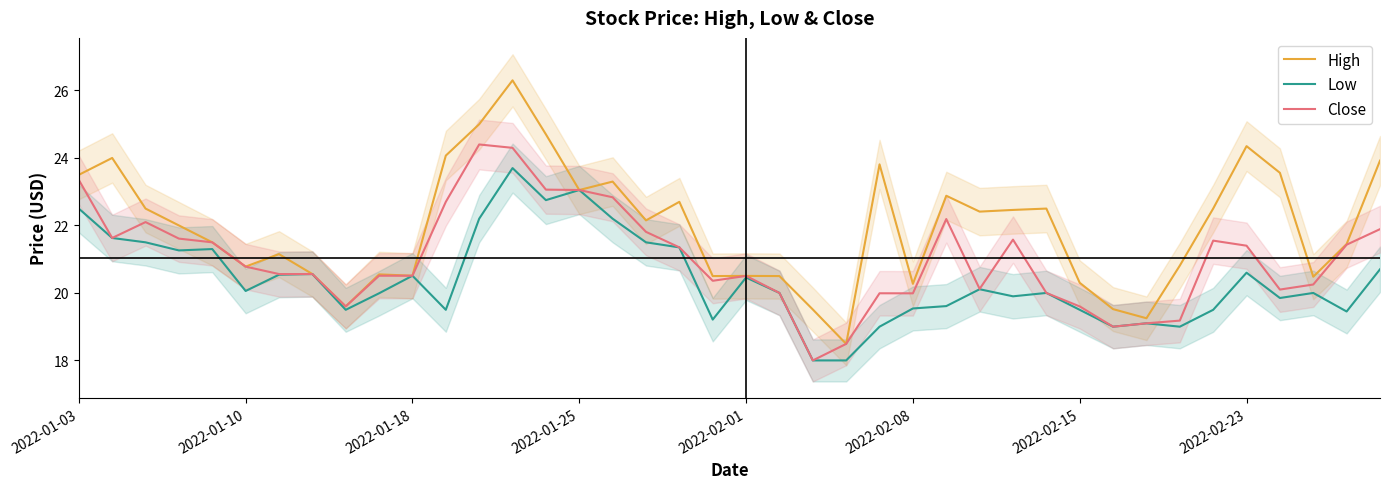

What is the minimum value for High?

18.5